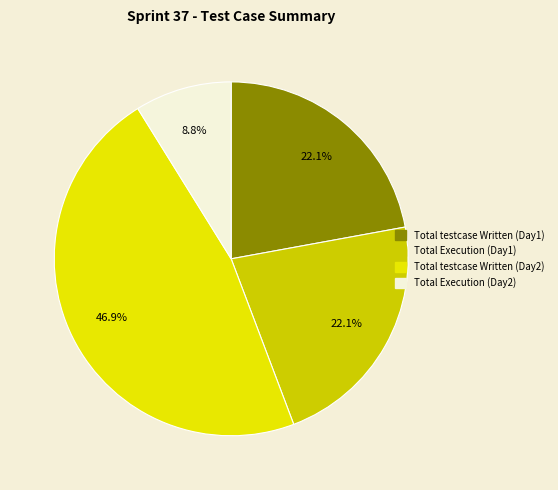

How many slices are in this pie chart?

4